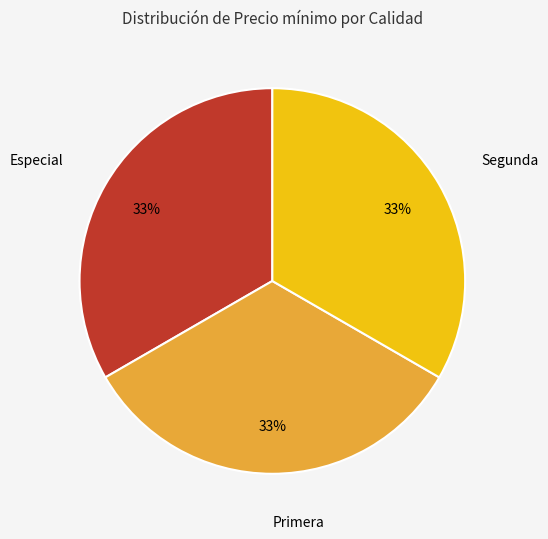

Count the number of slices in the pie.

3